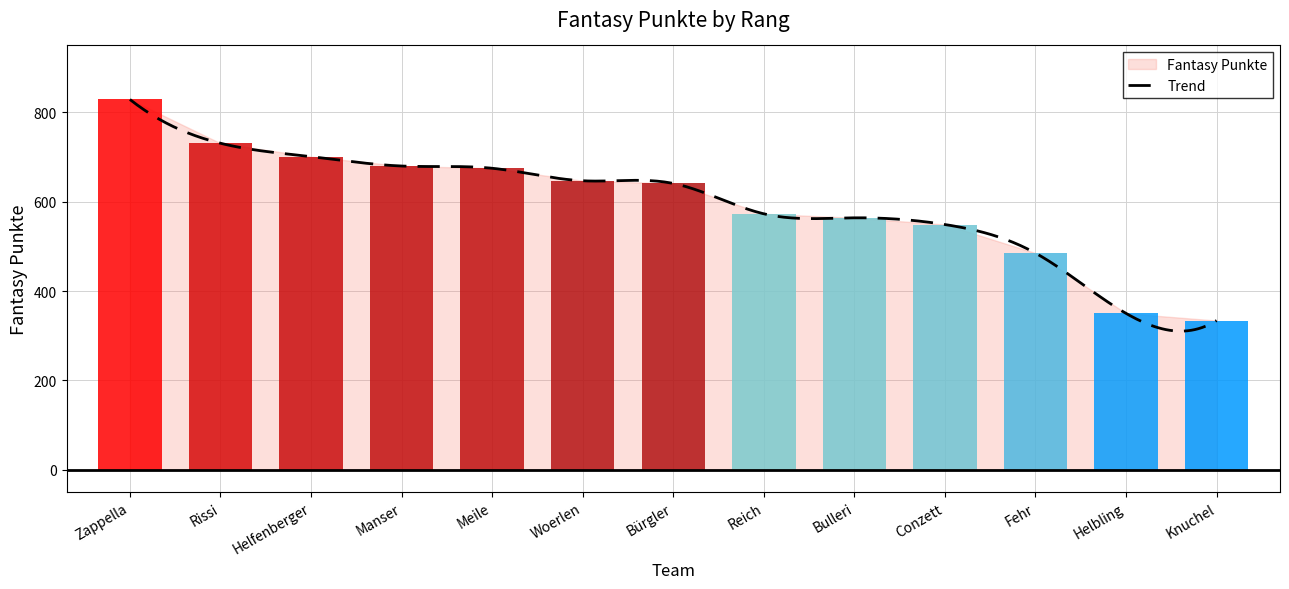

What position from the left is Helfenberger?

3